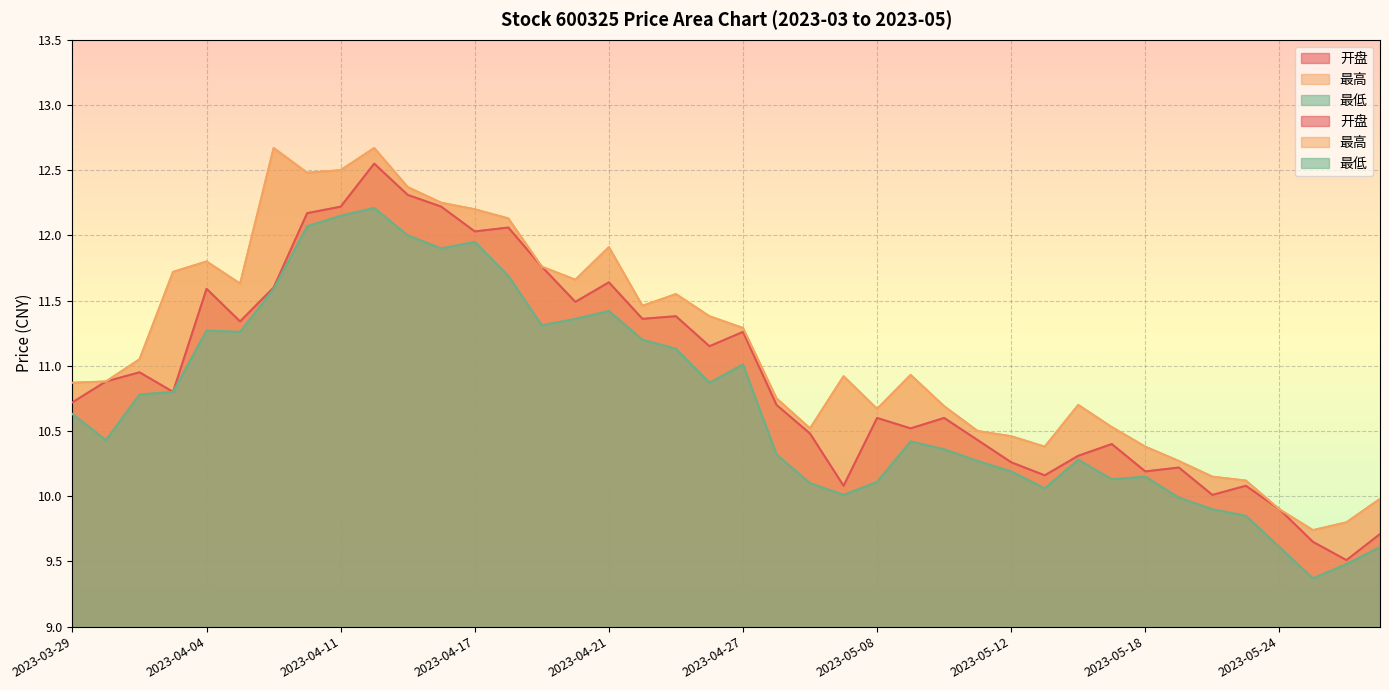

What is the value of the 开盘 point at the 8th from the left?

12.2